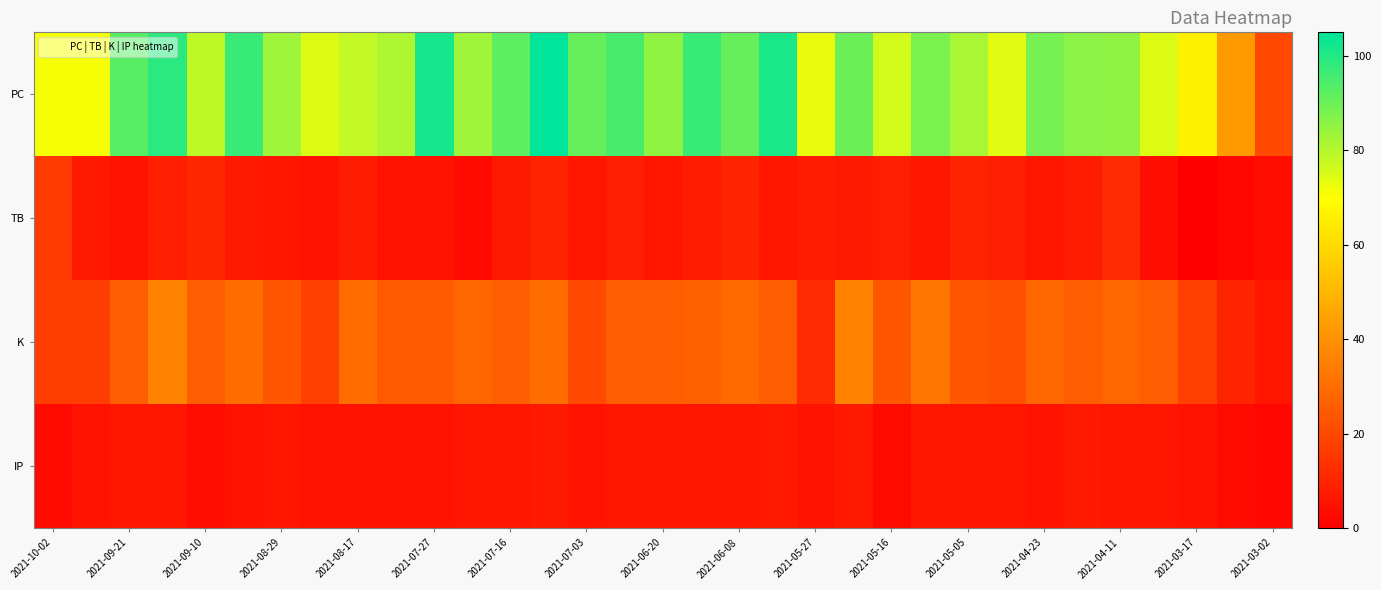

Which series has the largest total across all categories?

PC